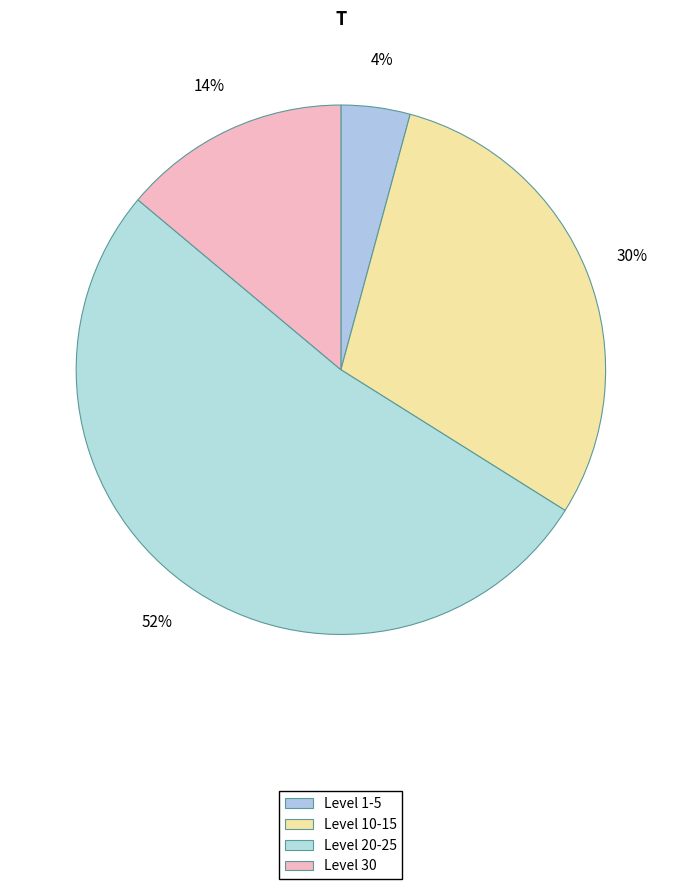

Count the number of slices in the pie.

4